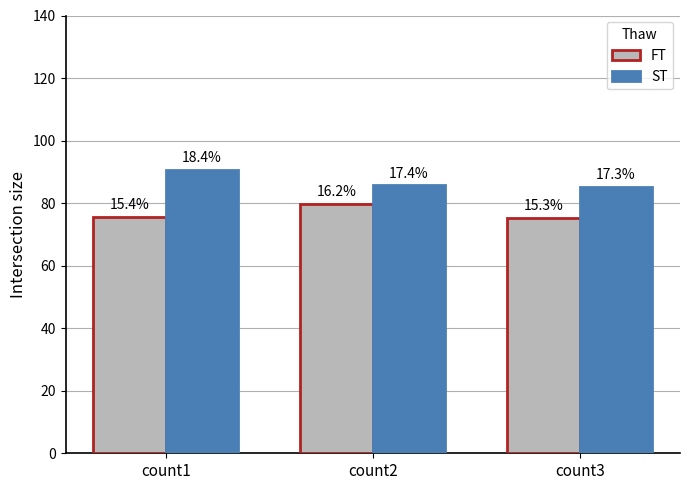

Which series changed the most between count1 and count2?

ST